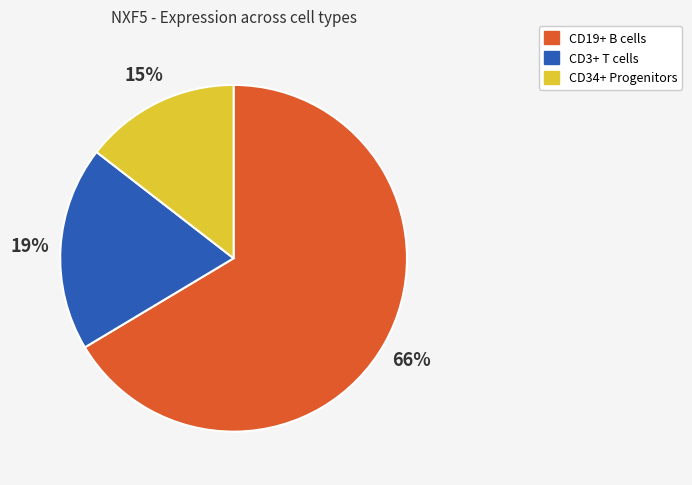

Is there a majority slice in this chart?

Yes